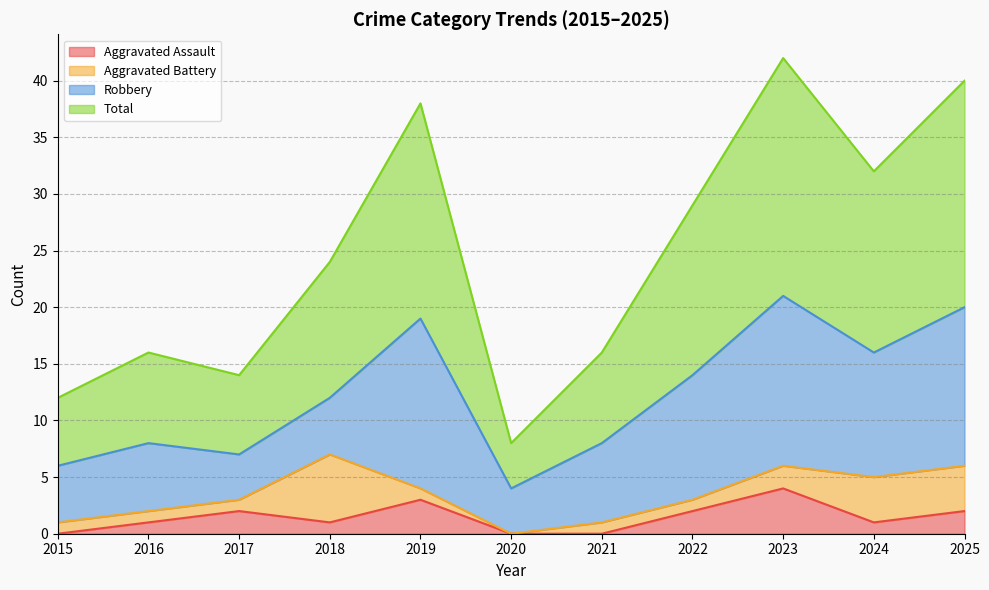

Which series has the largest total across all categories?

Total